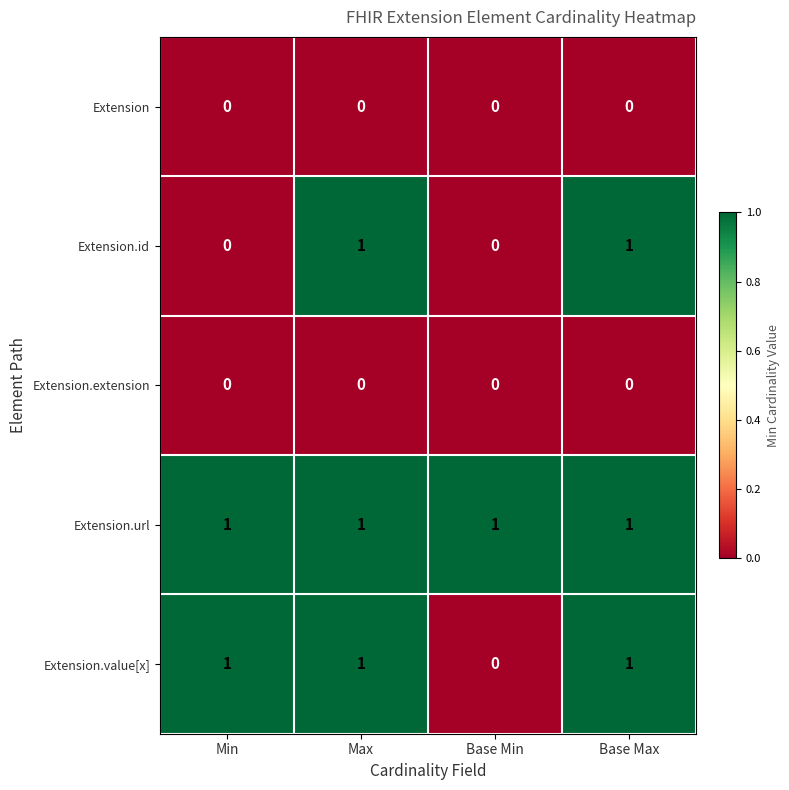

Which series has the largest total across all categories?

Extension.url